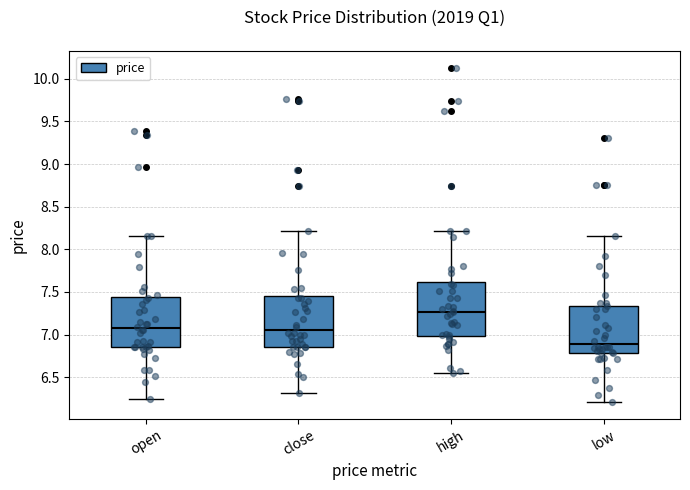

Reading left to right, read every box against the y-axis: the position of its median line, the range the box covers, and the ends of its whiskers. The values are not printed on the chart, so give them approximately, as read against the axis.

open: median 7.10, box 6.85 to 7.45, whiskers 6.25 to 8.15
close: median 7.05, box 6.85 to 7.45, whiskers 6.30 to 8.20
high: median 7.25, box 7.00 to 7.60, whiskers 6.55 to 8.20
low: median 6.90, box 6.80 to 7.35, whiskers 6.20 to 8.15